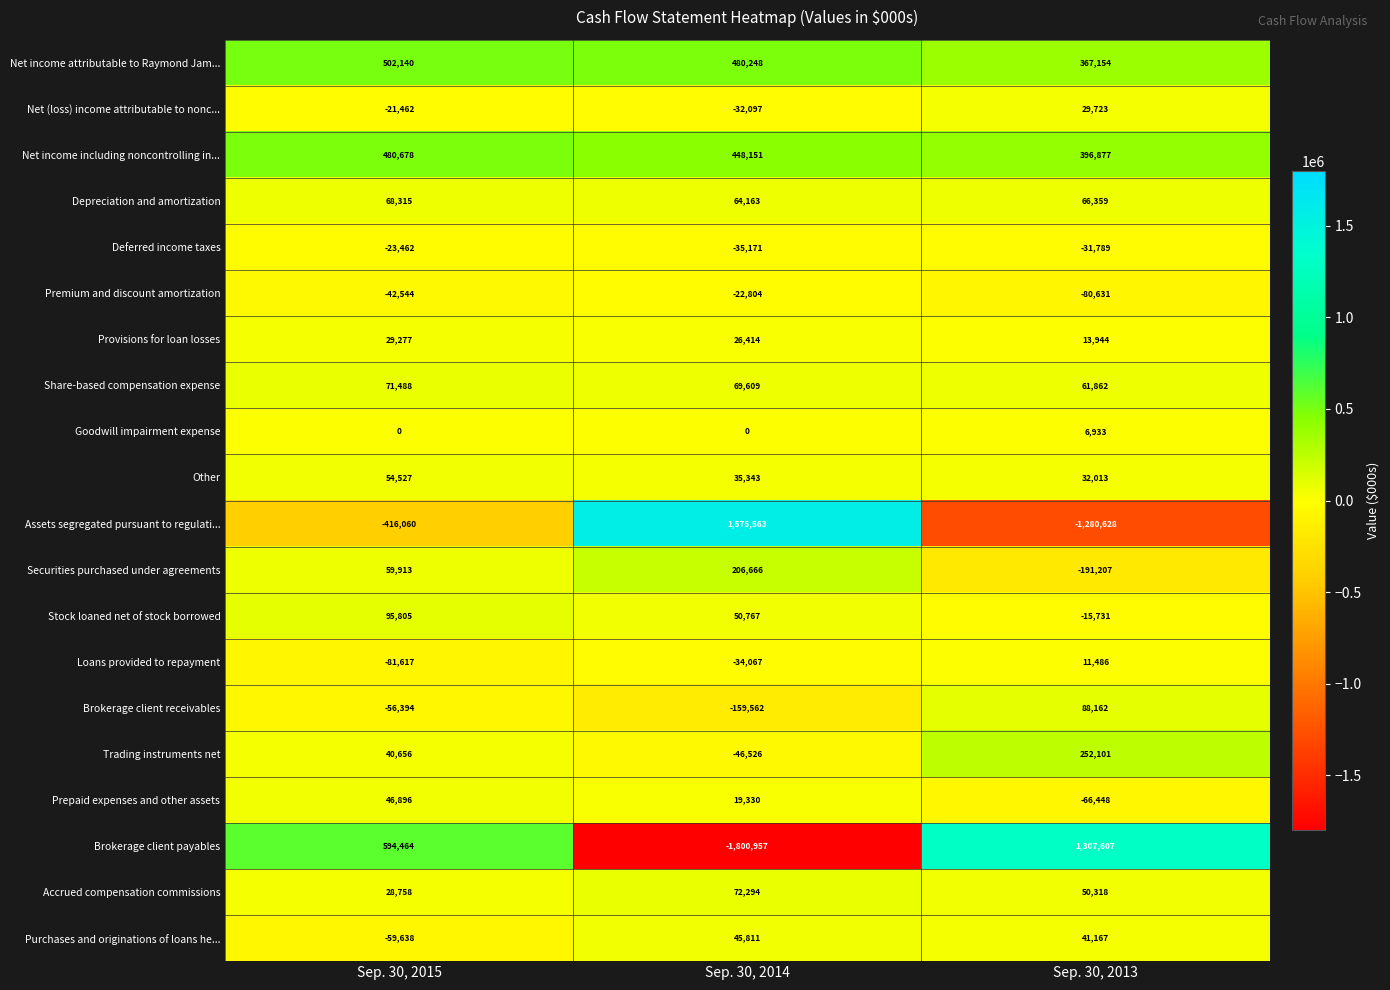

Which series has the largest total across all categories?

Net income attributable to Raymond Jam...